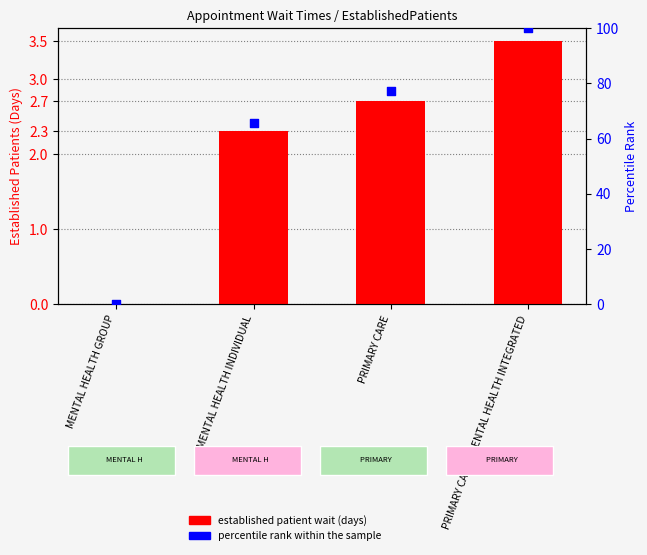

Which series has the largest total across all categories?

percentile rank within the sample